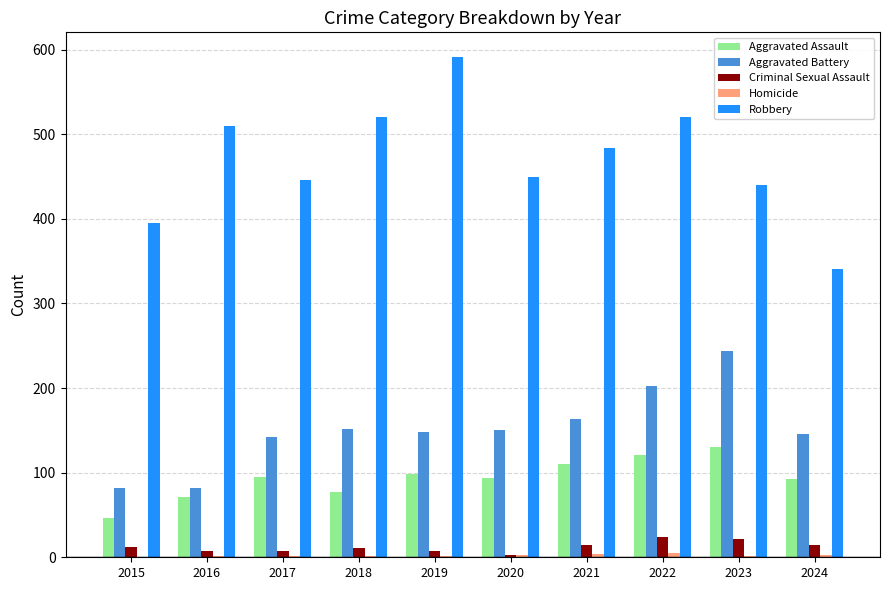

What is the greatest value displayed?

591